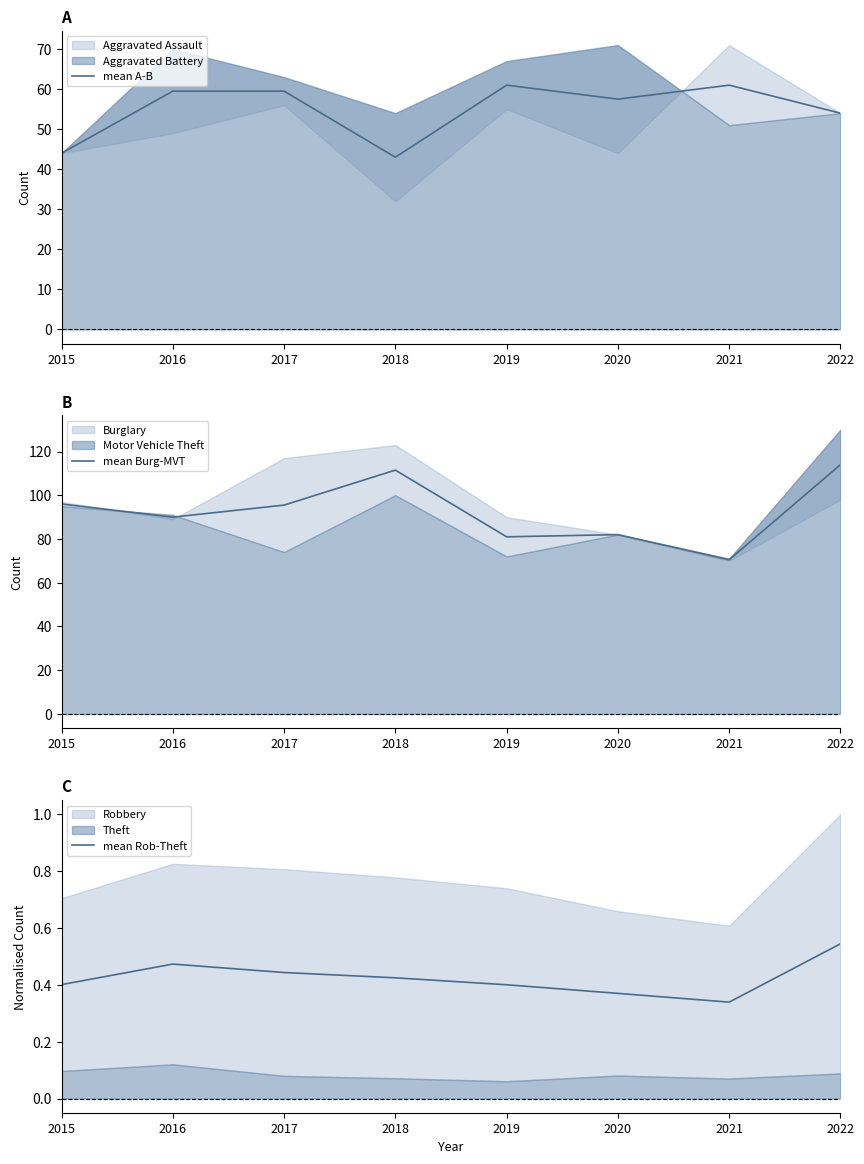

Rank the series by their maximum value, from lowest to highest.

mean Rob-Theft, mean A-B, mean Burg-MVT